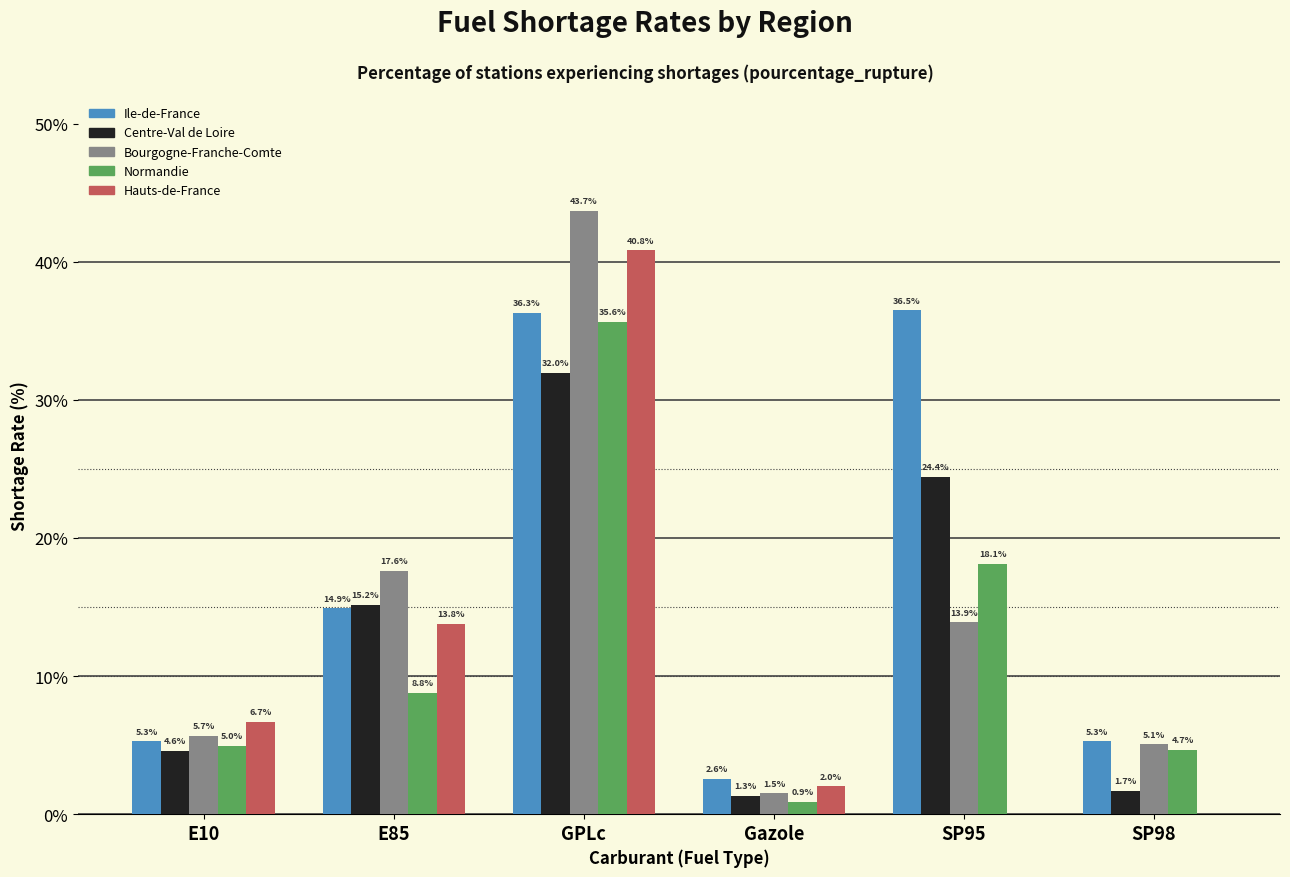

What are all the series names shown in the legend?

Ile-de-France, Centre-Val de Loire, Bourgogne-Franche-Comte, Normandie, Hauts-de-France